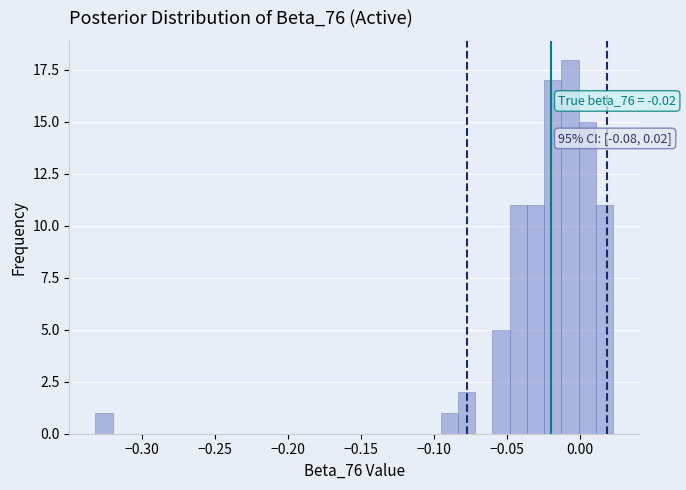

Around what value on the x-axis is the tallest bar? Give the approximate position of its centre, as read against the axis.

-0.005